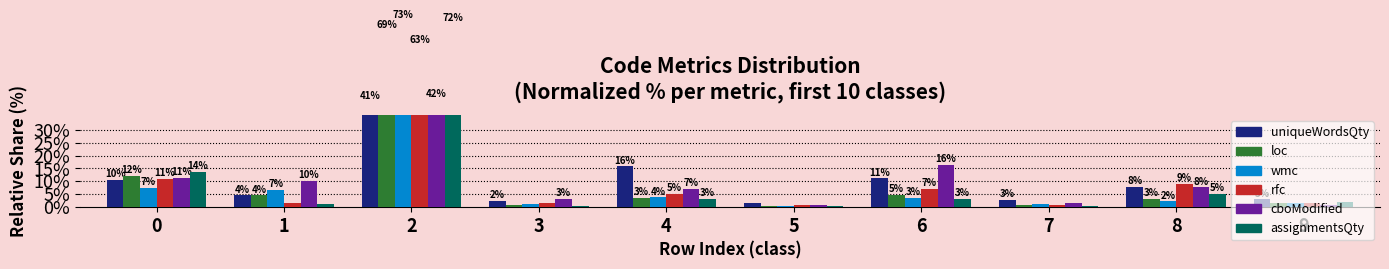

Reading right to left, extract all data points from this chart.

uniqueWordsQty: 2.9	7.7	2.8	11.2	1.6	15.8	2.2	41.0	4.5	10.4
loc: 1.4	3.1	0.9	4.7	0.4	3.4	0.6	69.0	4.5	12.1
wmc: 1.3	2.1	1.2	3.5	0.4	3.7	1.0	72.9	6.7	7.3
rfc: 1.3	8.9	0.5	7.1	0.5	5.1	1.3	62.9	1.5	10.9
cboModified: 0.6	7.6	1.3	16.5	0.6	7.0	3.2	41.8	10.1	11.4
assignmentsQty: 1.8	5.0	0.2	3.0	0.2	3.0	0.2	71.9	1.0	13.8